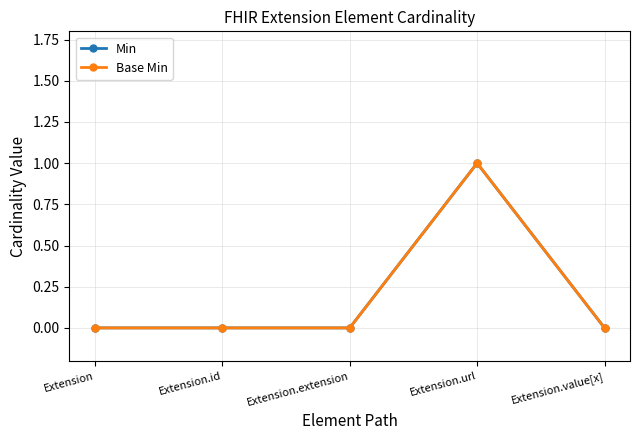

Is this an area chart (filled region under the line)?

No